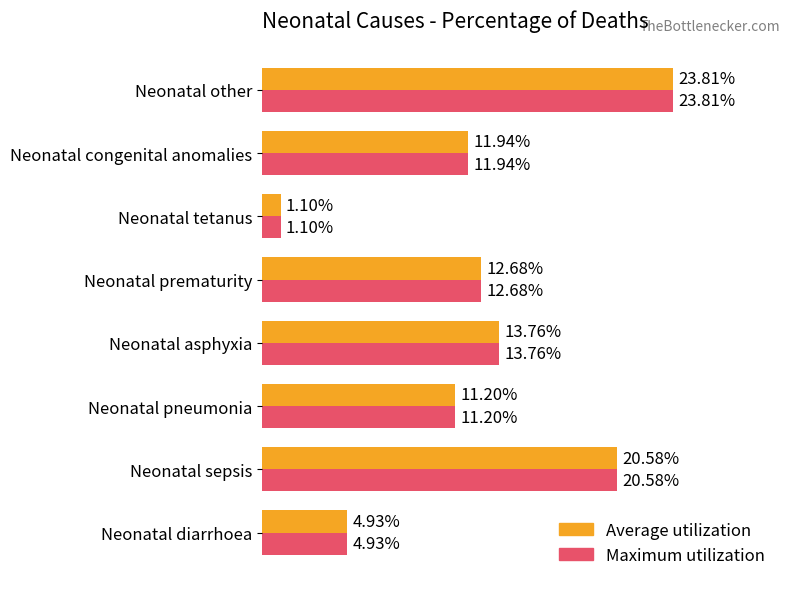

At which label does Average utilization reach its minimum?

Neonatal tetanus